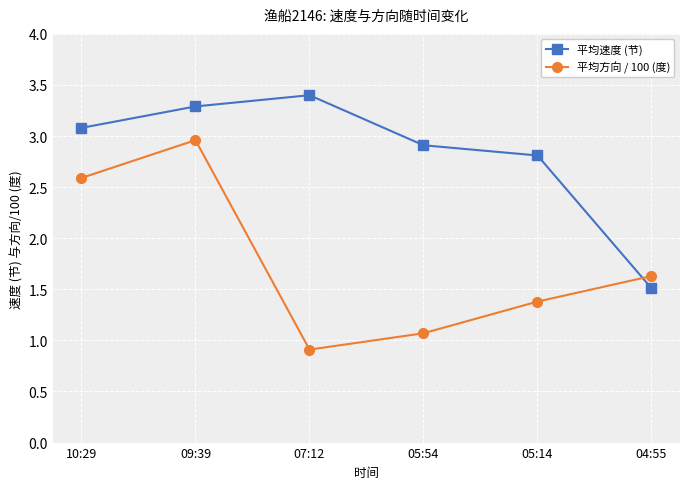

At which category does the chart reach its minimum across all series?

07:12